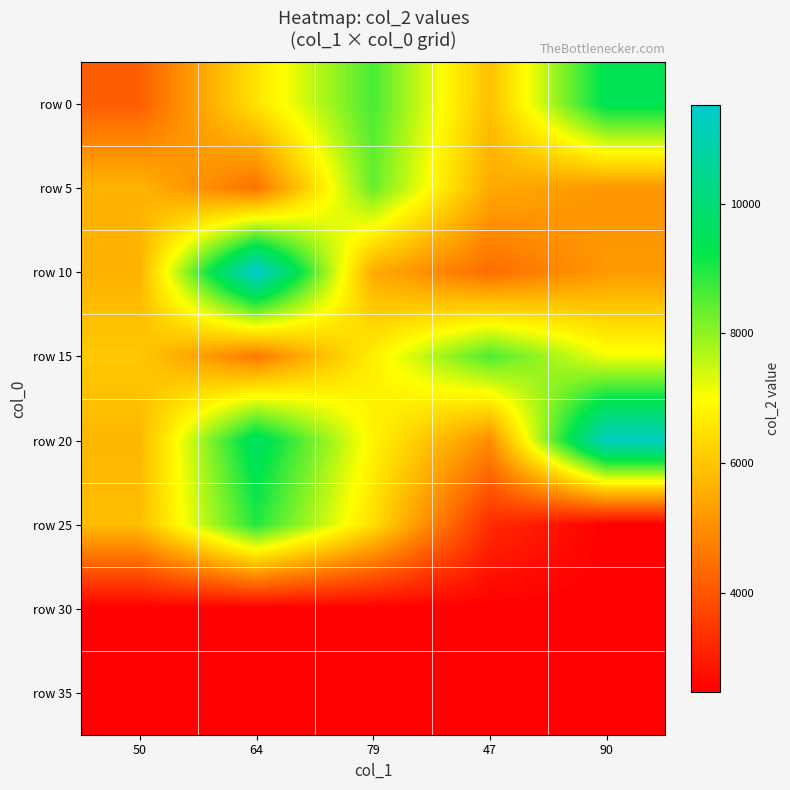

Reading right to left, extract all data points from this chart.

row 0: 90=9421	47=5877	79=8619	64=6512	50=4146
row 5: 90=5139	47=5494	79=8340	64=4482	50=5668
row 10: 90=5208	47=4388	79=5500	64=11525	50=5652
row 15: 90=7098	47=8572	79=6733	64=4625	50=6034
row 20: 90=11311	47=4973	79=6816	64=9639	50=5730
row 25: 90=2464	47=3255	79=6435	64=8945	50=5831
row 30: 90=2464	47=2464	79=2464	64=2464	50=2464
row 35: 90=2464	47=2464	79=2464	64=2464	50=2464